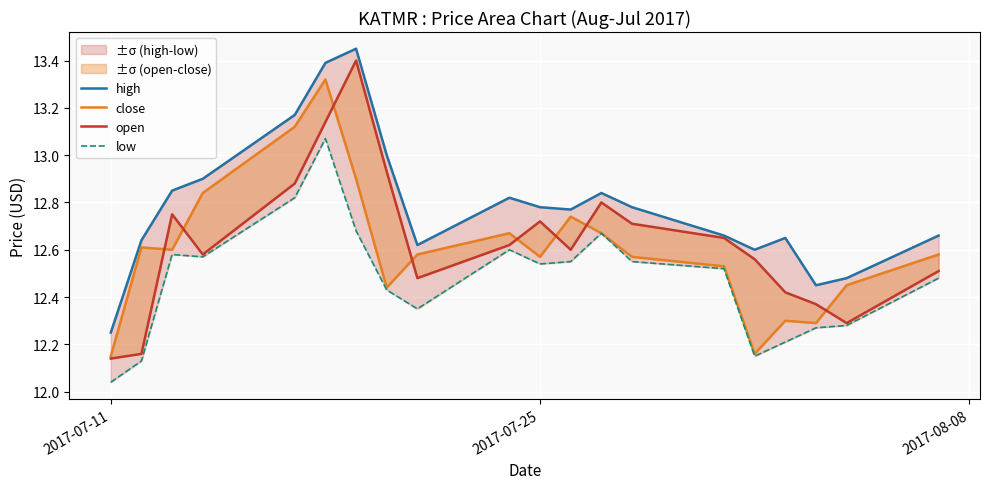

What is the difference between the second highest and minimum values in the high series?

1.1